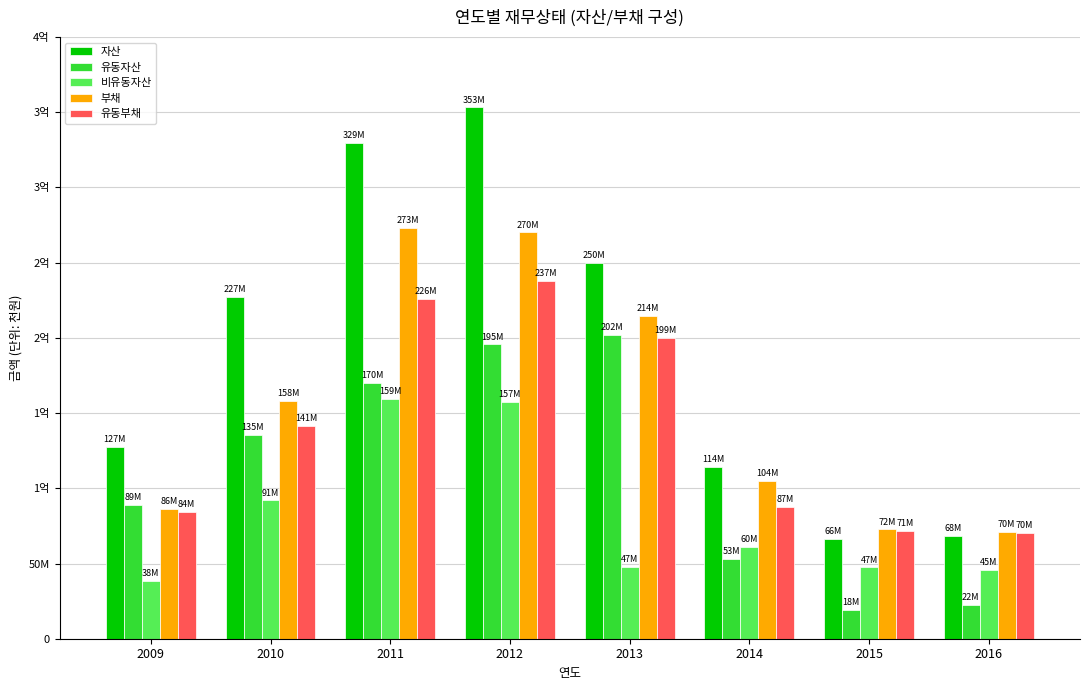

What are all the series names shown in the legend?

자산, 유동자산, 비유동자산, 부채, 유동부채